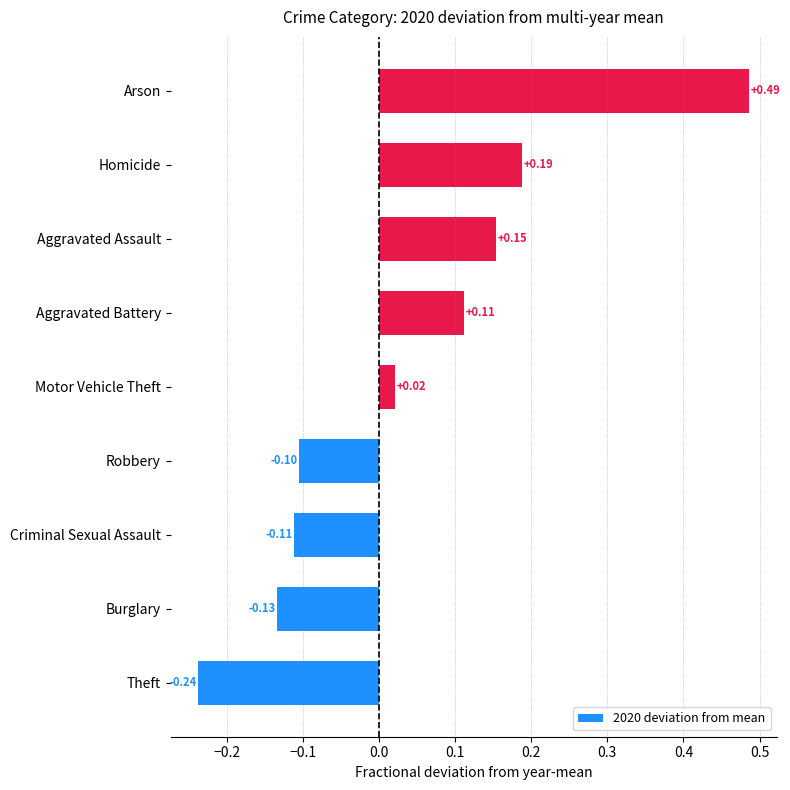

Which category has the lowest value across all series?

Theft